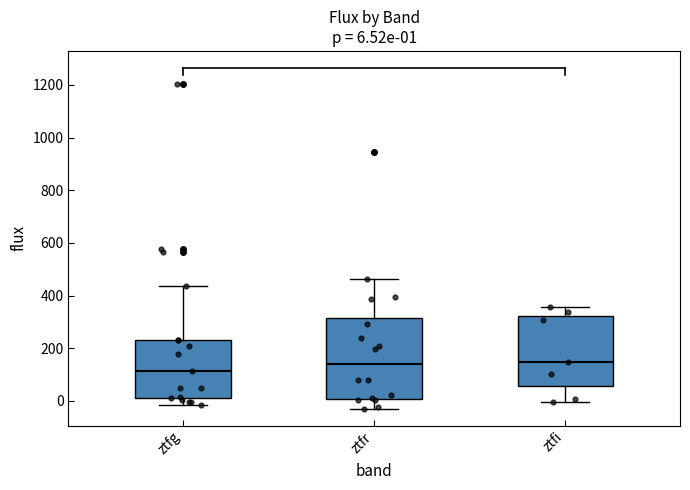

Which box is the tallest, from its lower edge to its upper edge?

ztfr